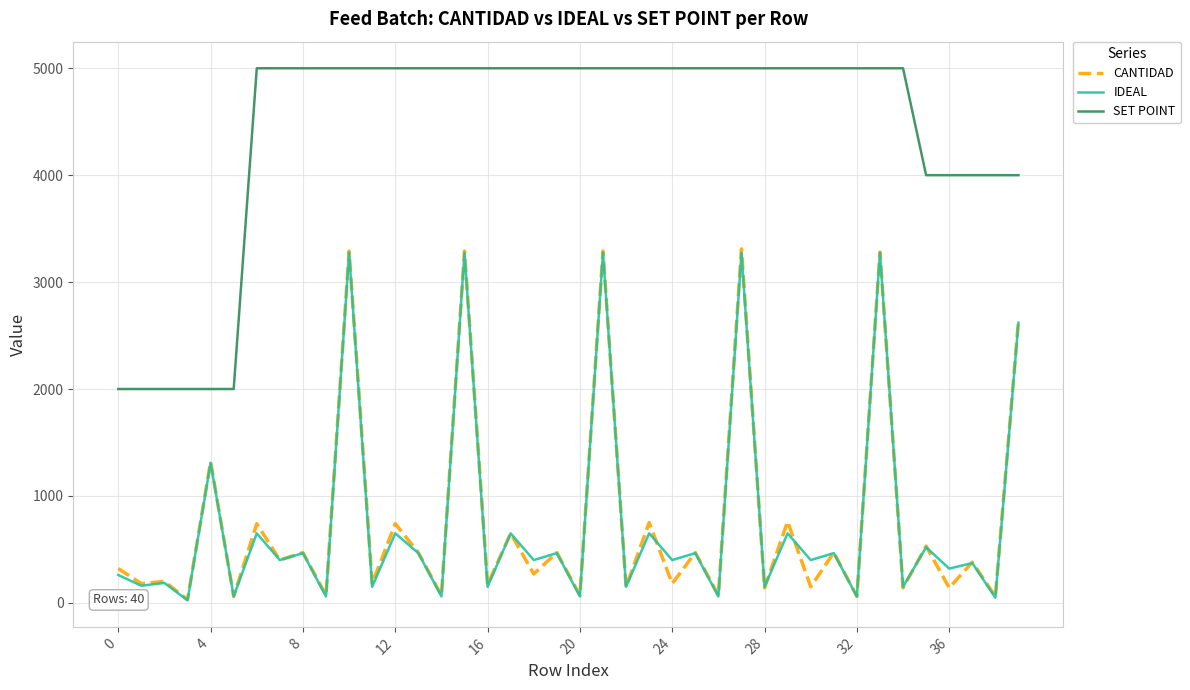

What is the sum of all SET POINT values?

177000